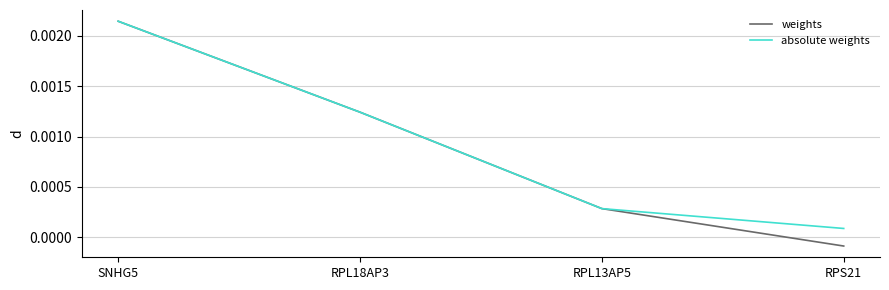

Which series changed the most between SNHG5 and RPS21?

weights